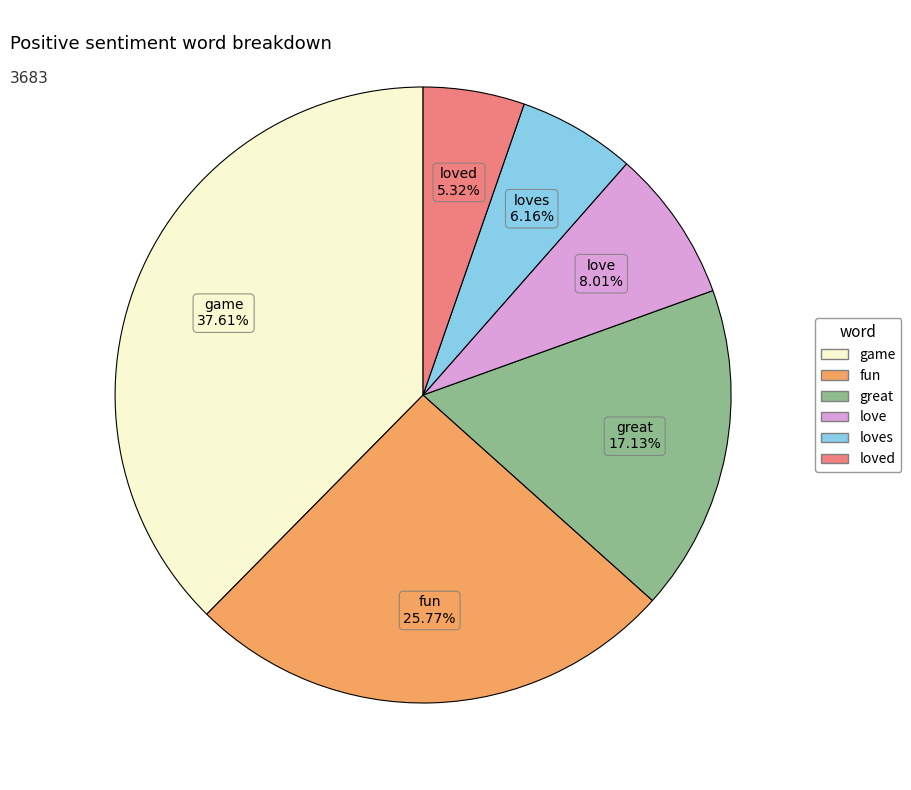

Do loved and great together represent more than half of the pie?

No